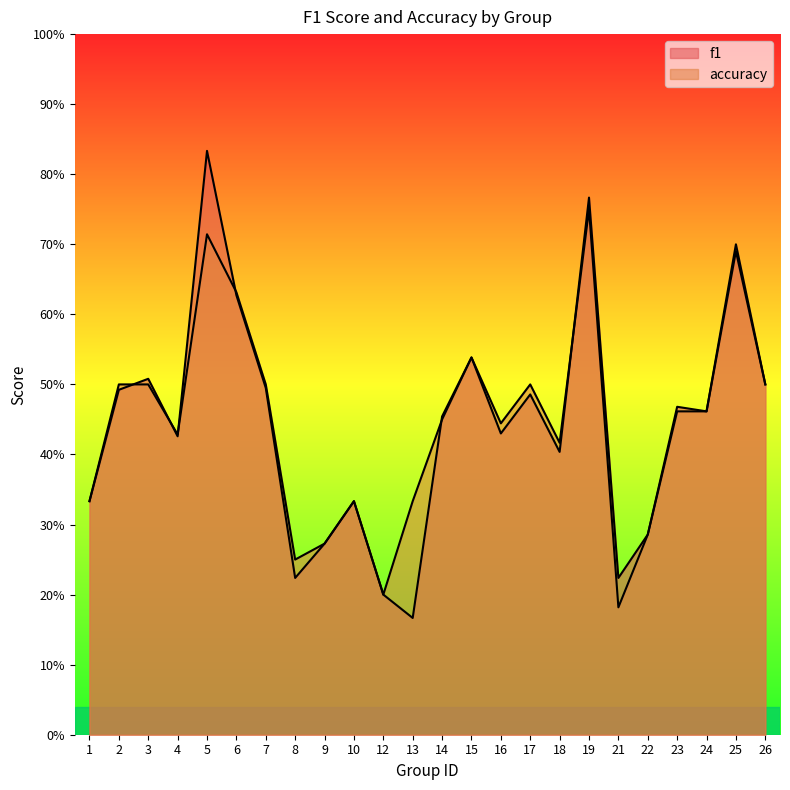

Reading left to right, list all the values displayed in this chart.

f1: 0.3	0.5	0.5	0.4	0.8	0.6	0.5	0.2	0.3	0.3	0.2	0.2	0.5	0.5	0.4	0.5	0.4	0.8	0.2	0.3	0.5	0.5	0.7	0.5
accuracy: 0.3	0.5	0.5	0.4	0.7	0.6	0.5	0.2	0.3	0.3	0.2	0.3	0.5	0.5	0.4	0.5	0.4	0.8	0.2	0.3	0.5	0.5	0.7	0.5